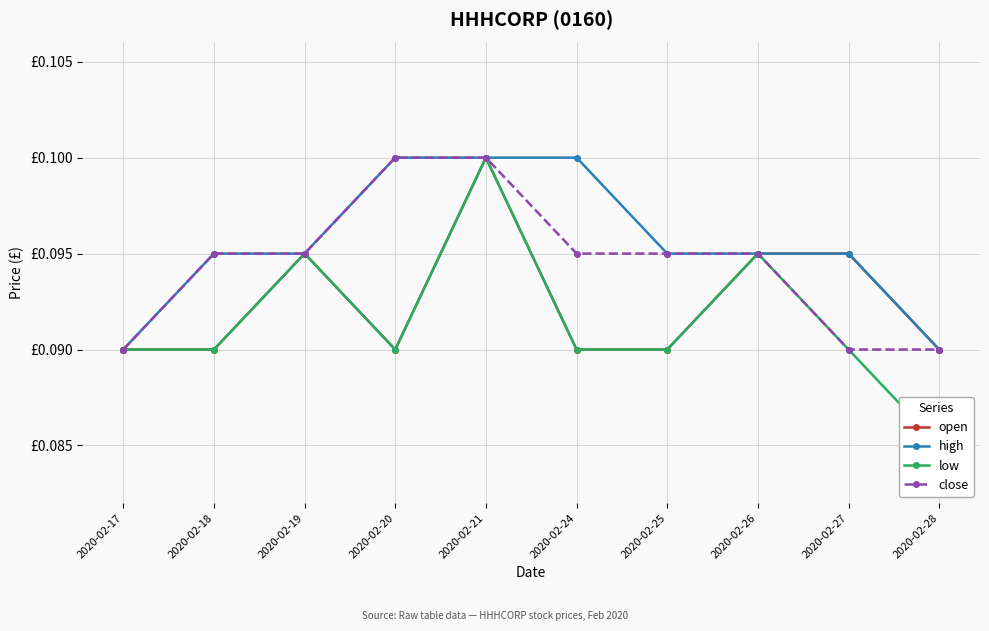

What is the minimum value shown in the chart?

0.1